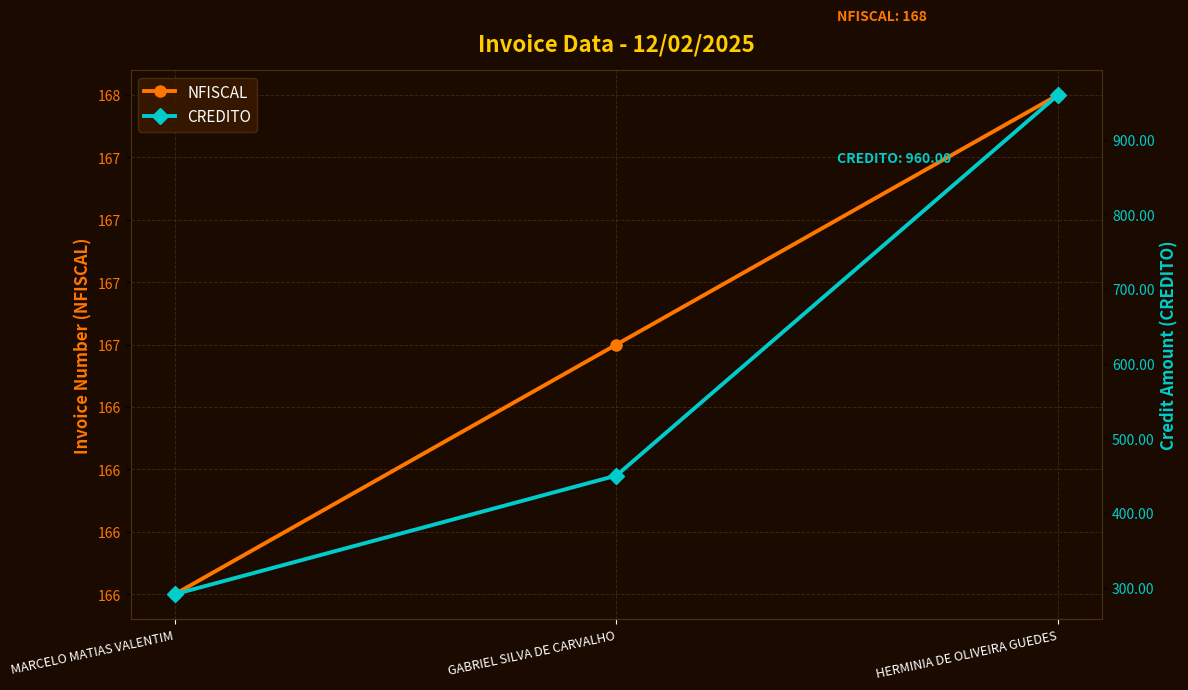

True or false: CREDITO has a value of 450.0 at GABRIEL SILVA DE CARVALHO.

True